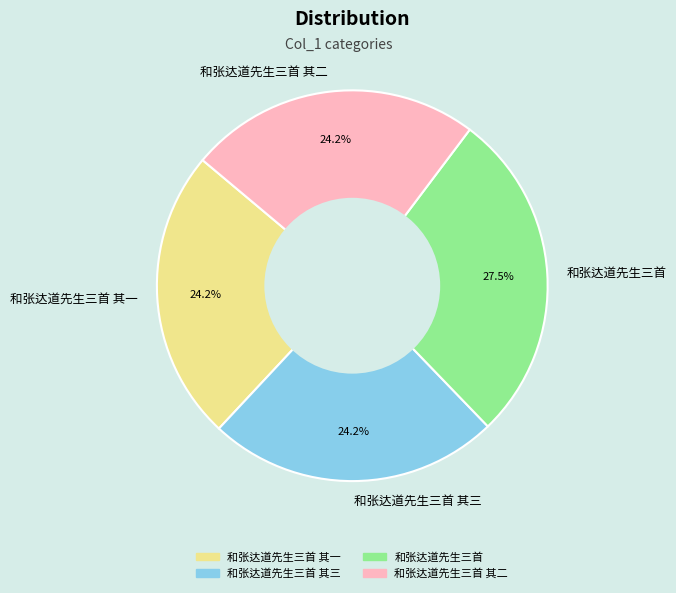

Is 和张达道先生三首 the majority of the pie?

No